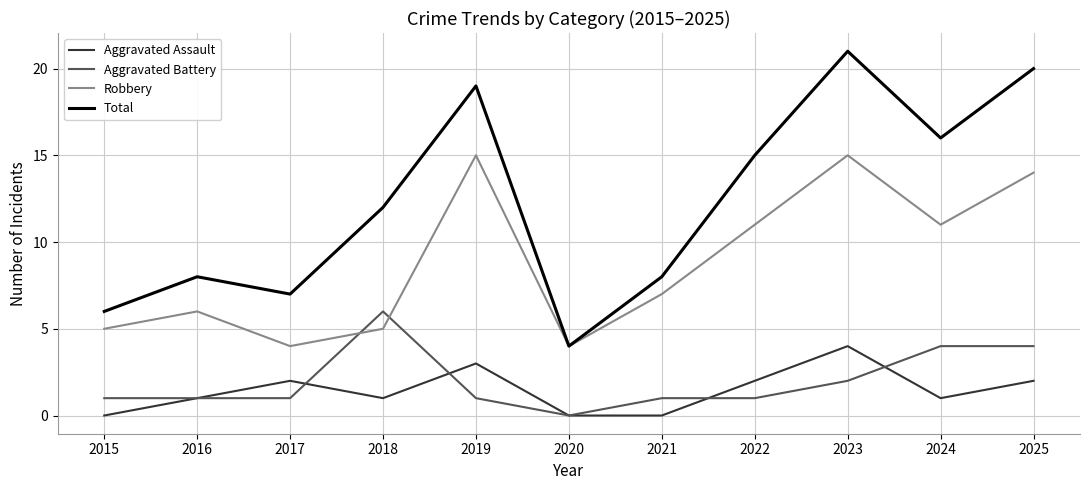

Is the value of Robbery at 2021 greater than the value of Aggravated Battery at 2016?

Yes